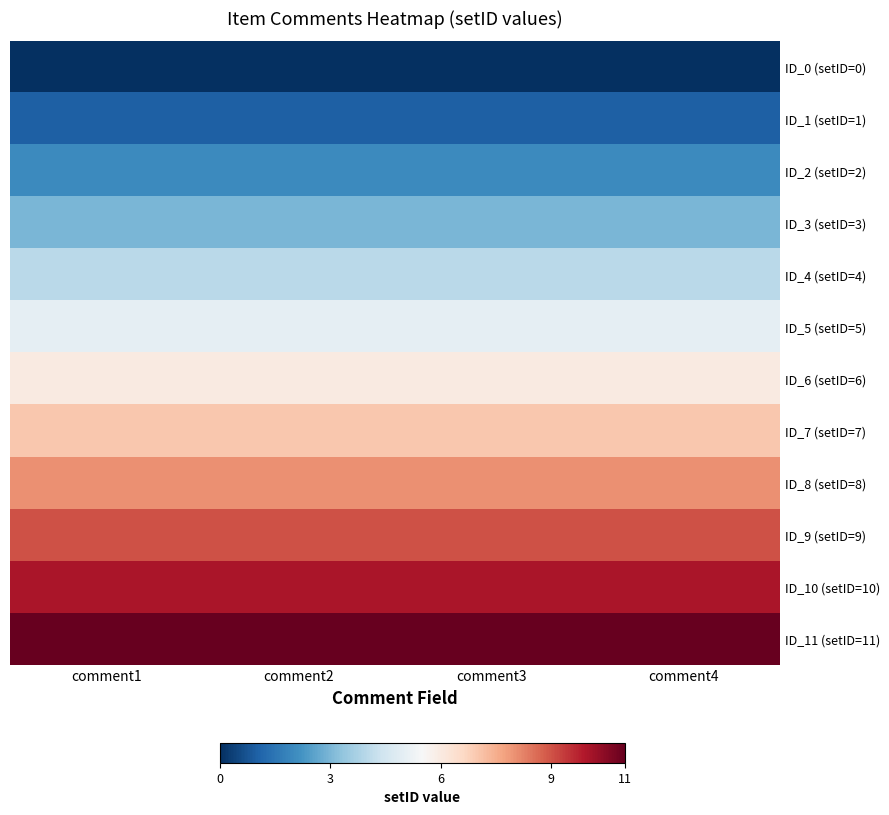

Which has a higher value, comment4 or comment1?

comment4